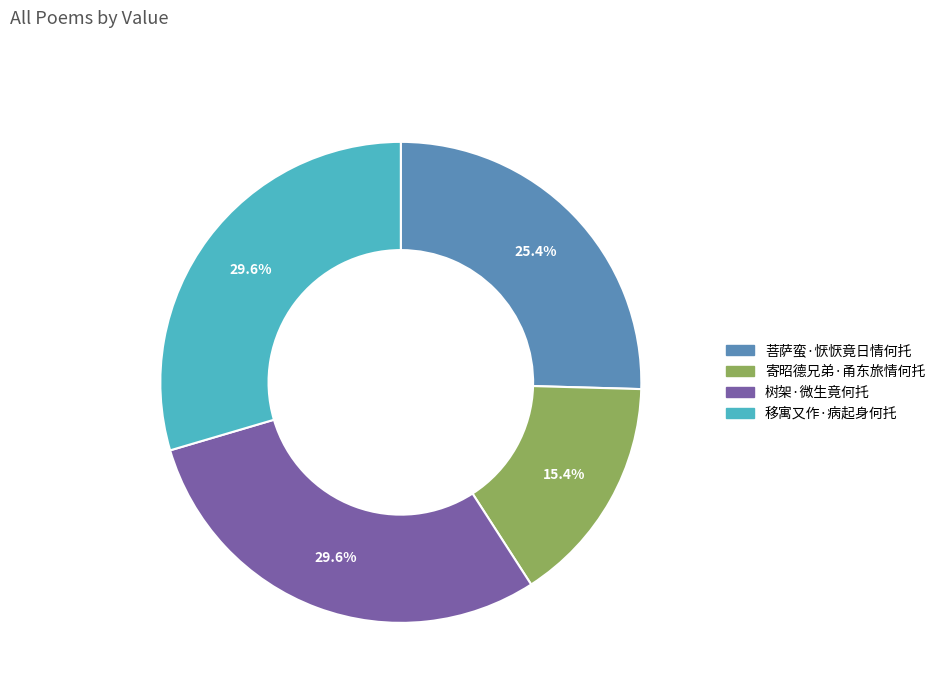

How much of the chart is everything except 寄昭德兄弟·甬东旅情何托?

84.6%